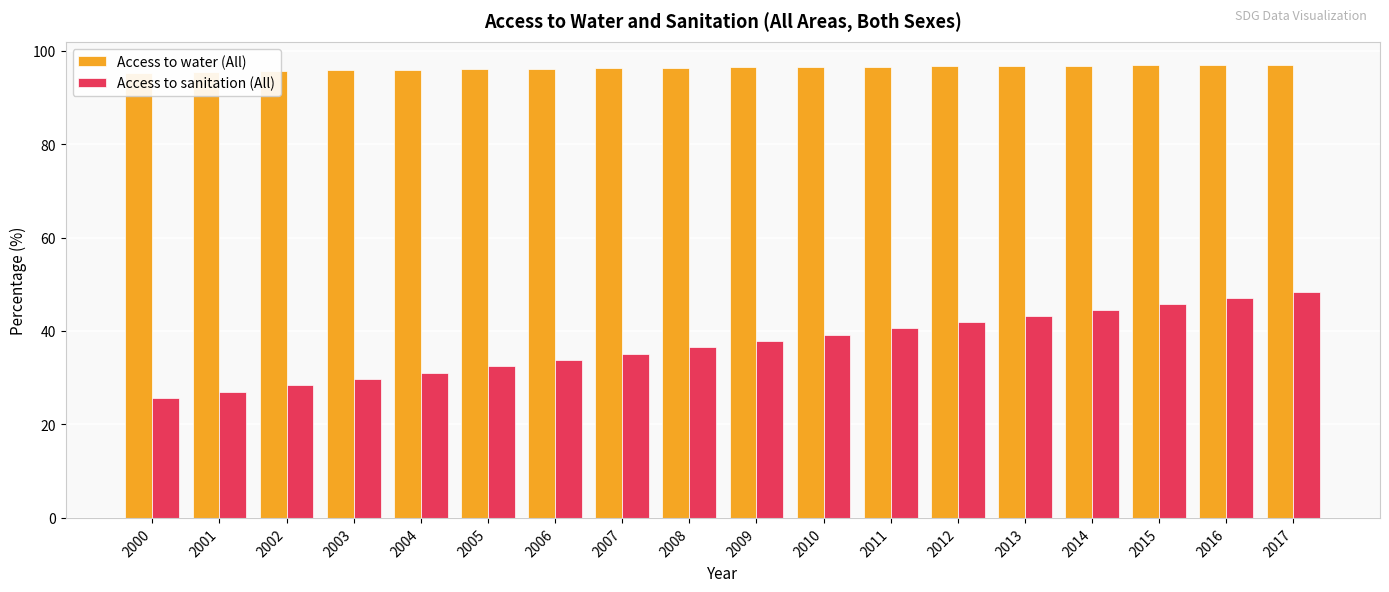

Rank the series by their maximum value, from highest to lowest.

Access to water (All), Access to sanitation (All)